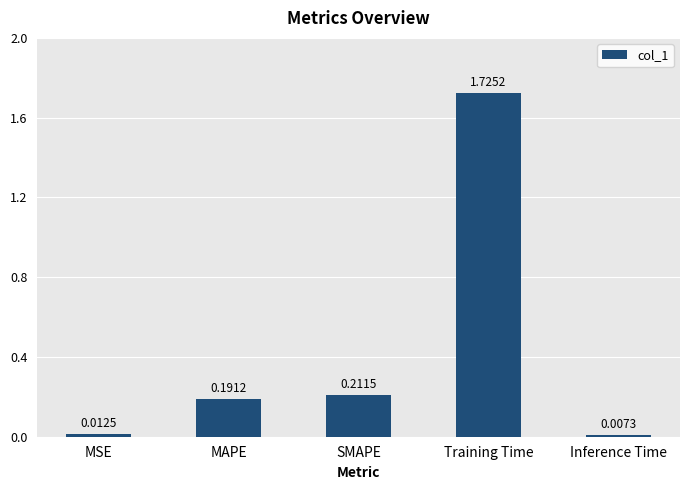

List the labels in order of value, smallest first.

Inference Time, MSE, MAPE, SMAPE, Training Time